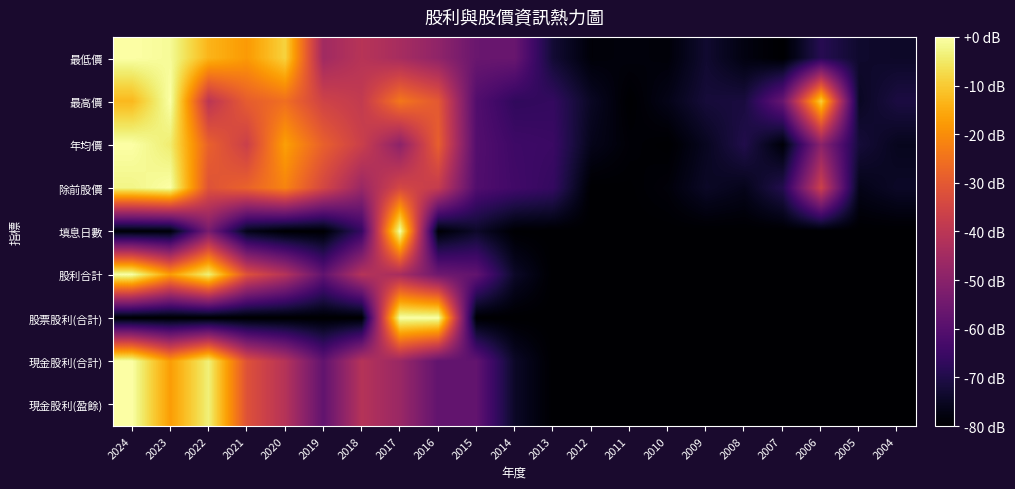

How many data points does each series have?

21